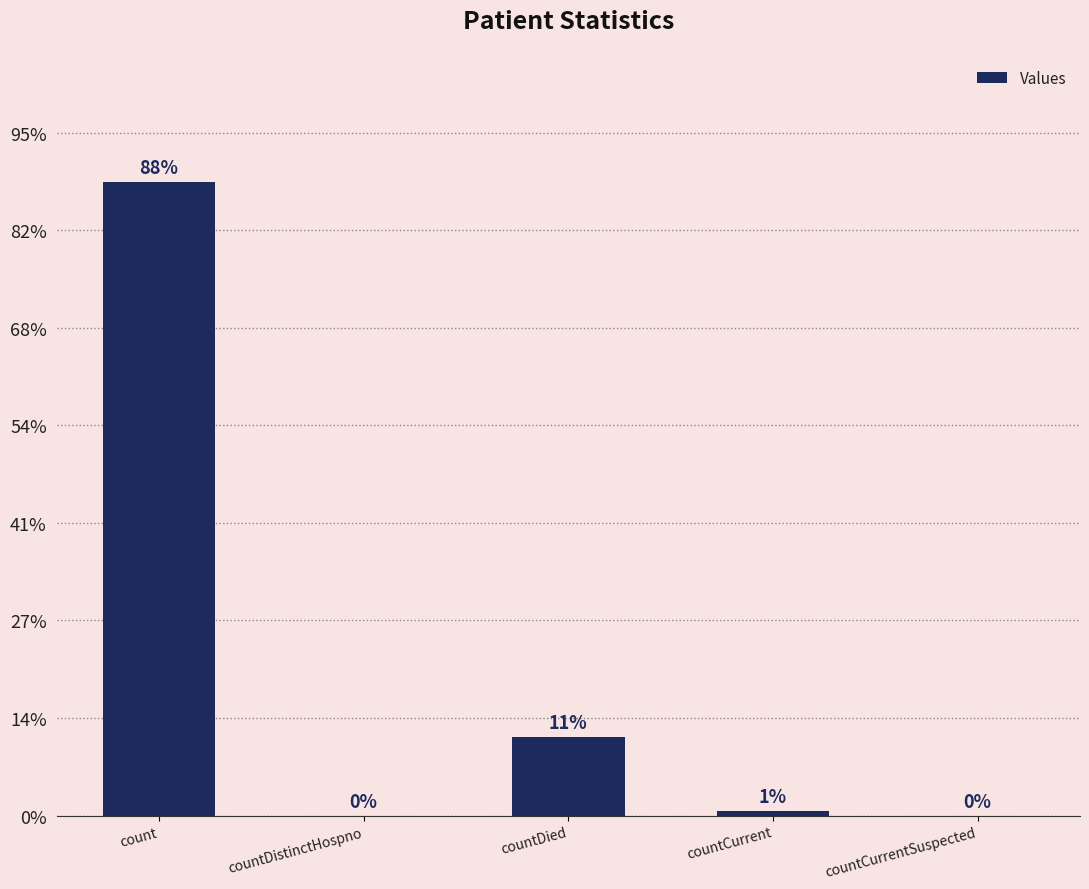

List the labels in order of value, smallest first.

countDistinctHospno, countCurrentSuspected, countCurrent, countDied, count